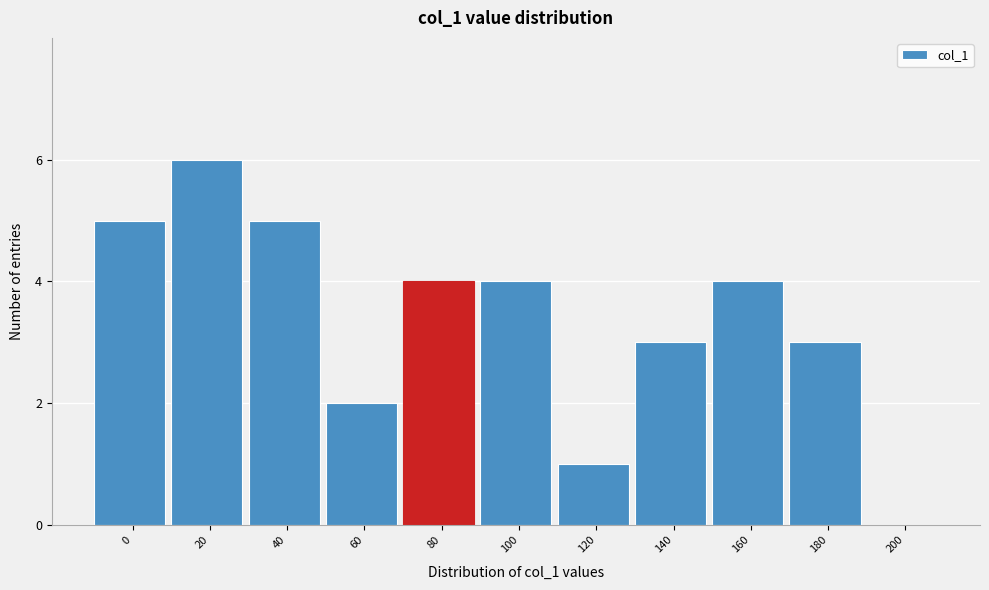

Reading left to right, extract all data points from this chart.

0=5	20=6	40=5	60=2	80=4	100=4	120=1	140=3	160=4	180=3	200=0